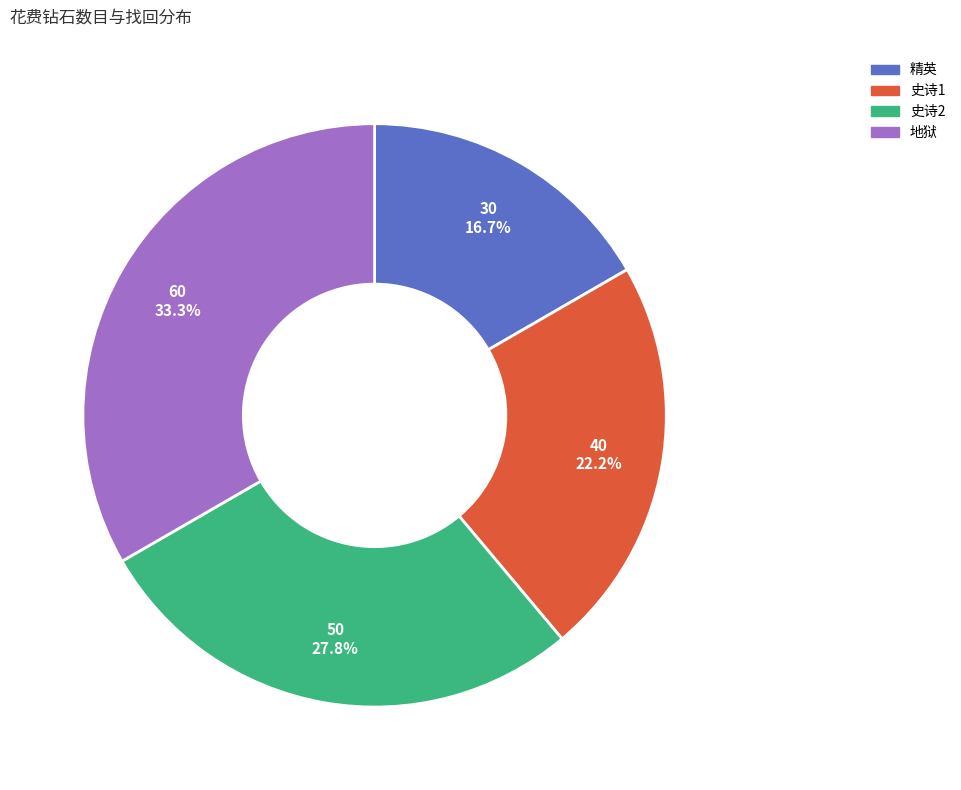

Is there a majority slice in this chart?

No